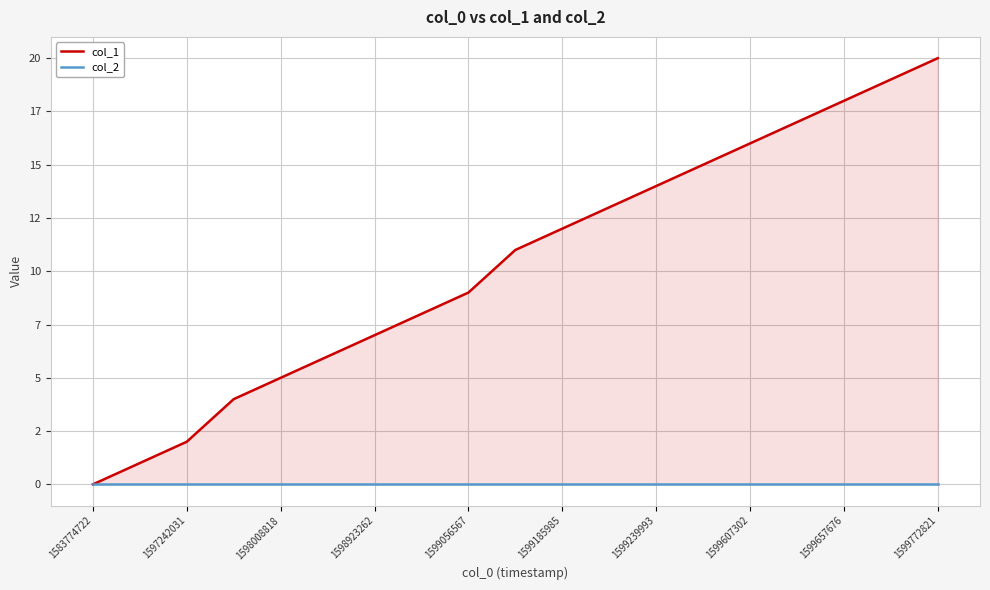

True or false: col_1 and col_2 cross at least once.

False